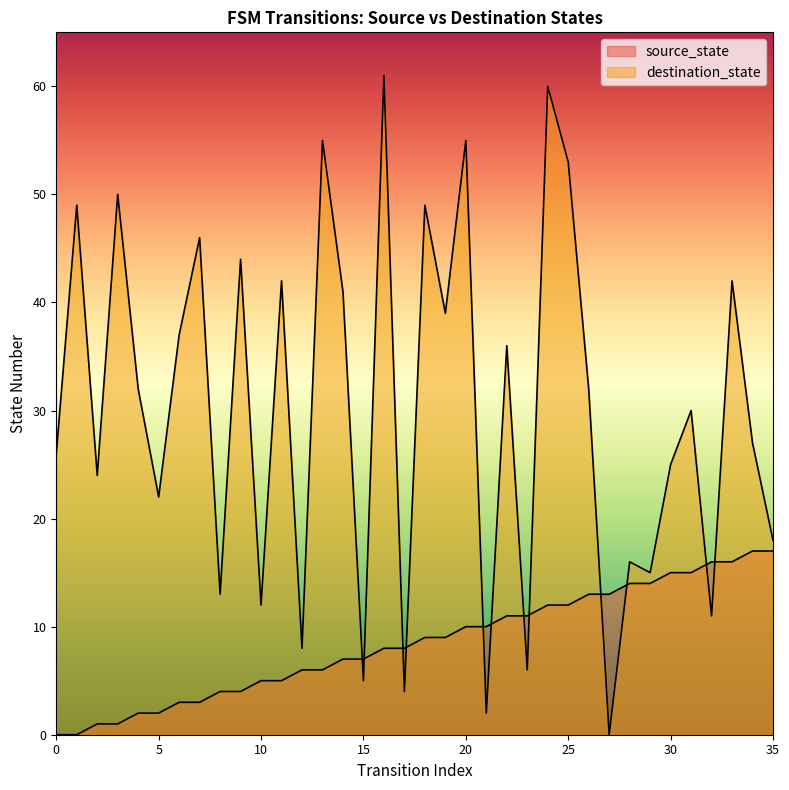

What is the value of the destination_state point at the 21st from the left?

55